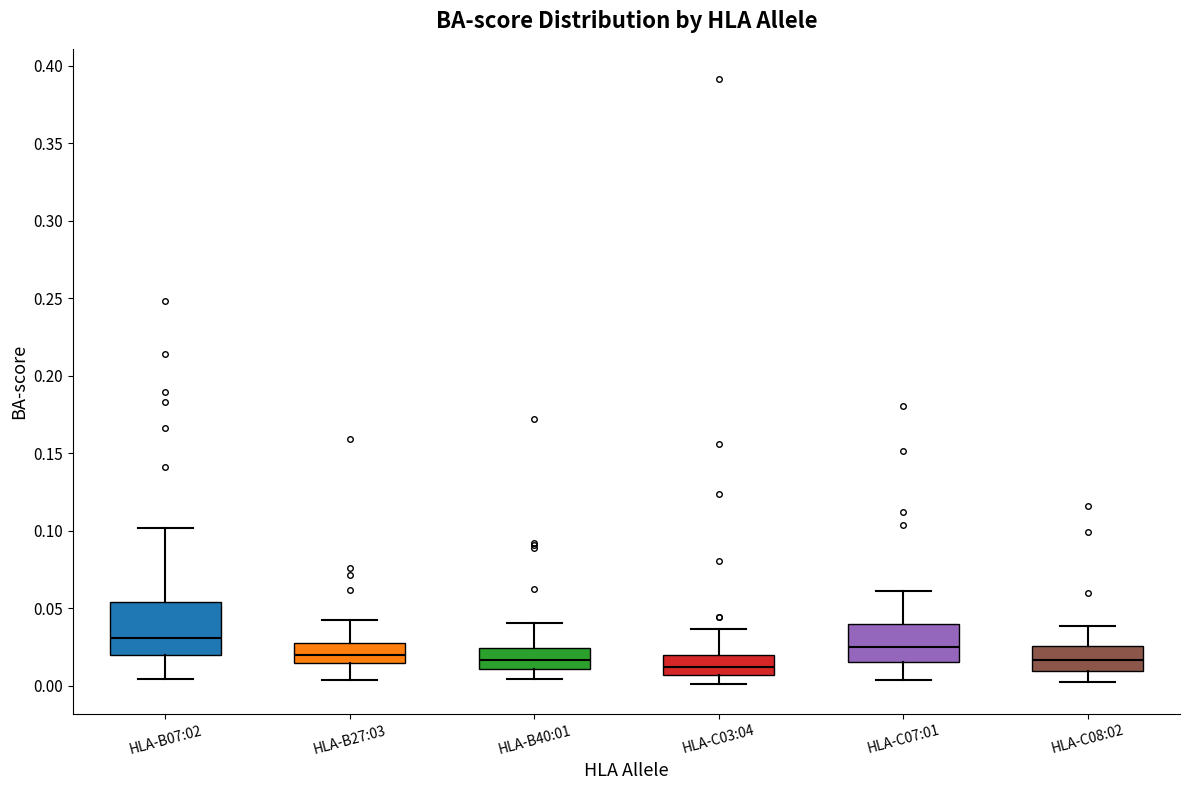

Where is the lower edge of the box for HLA-C03:04 on the y-axis? The values are not printed on the chart, so give them approximately, as read against the axis.

0.005